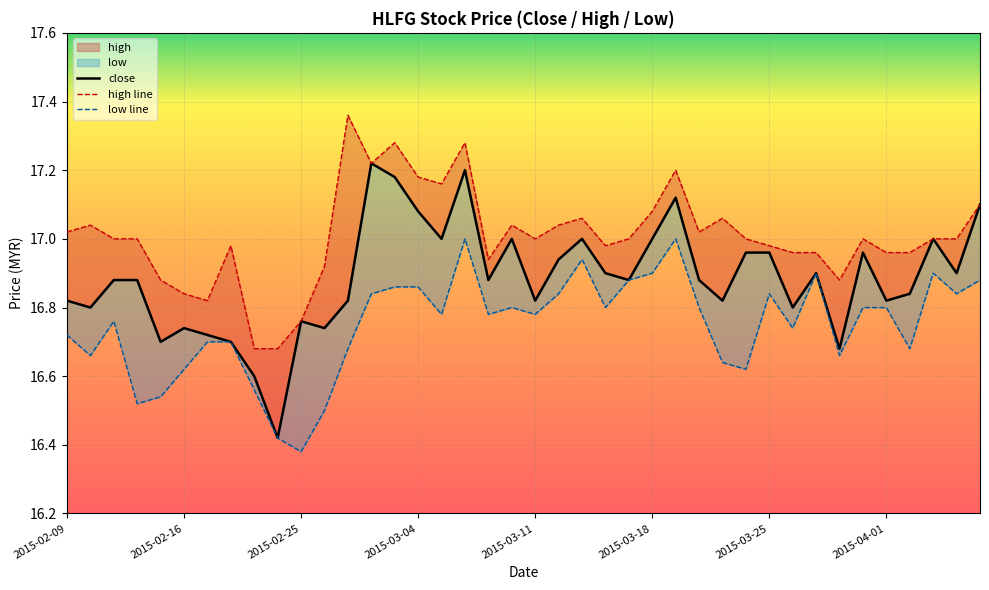

Which series has the largest range (max minus min)?

close